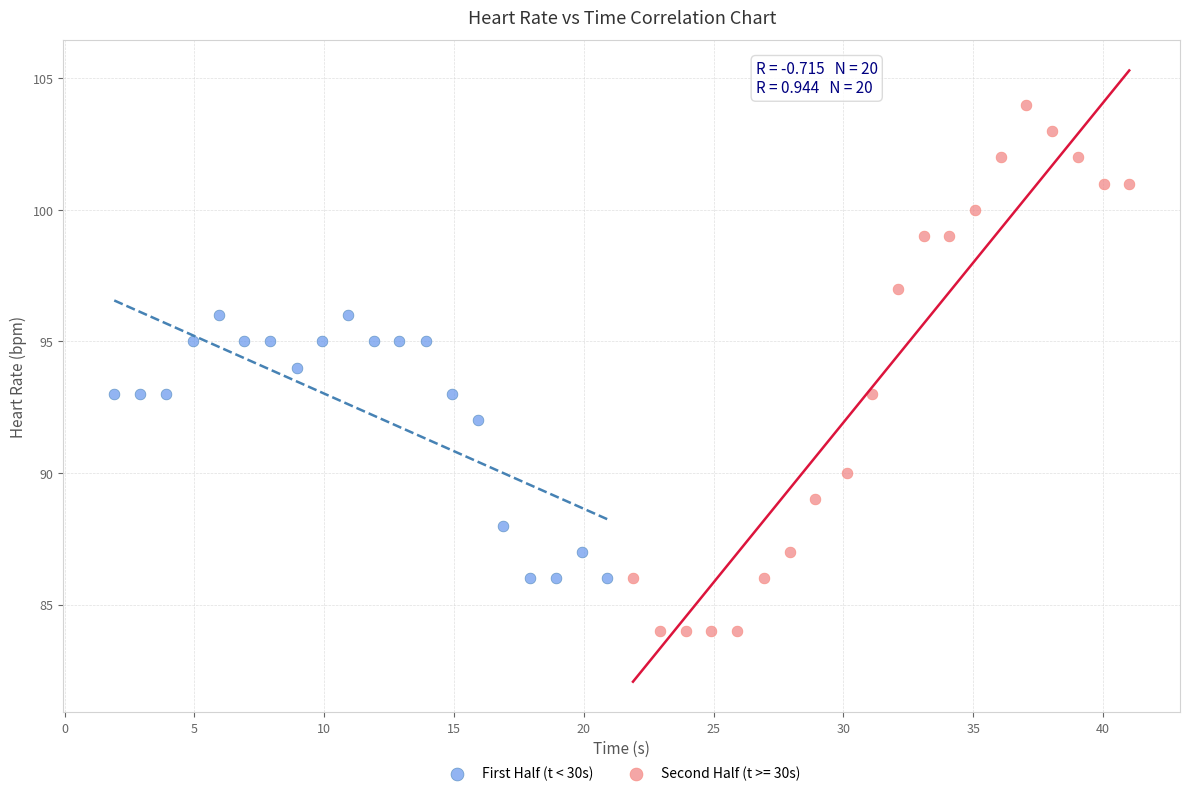

Which series has the largest Y range (max minus min)?

Second Half (t >= 30s)